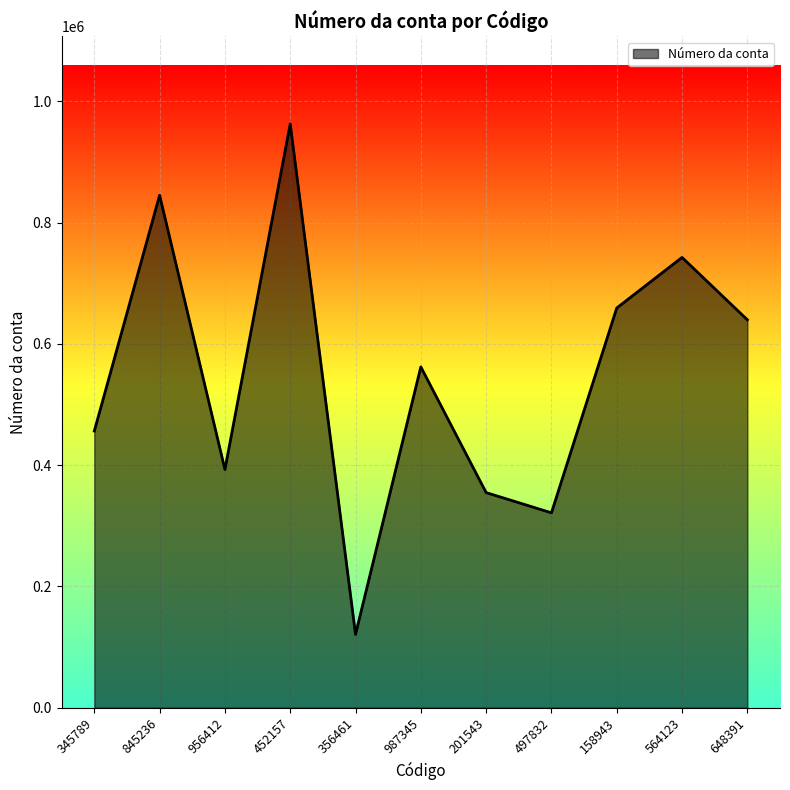

Which has a higher value, 956412 or 345789?

345789